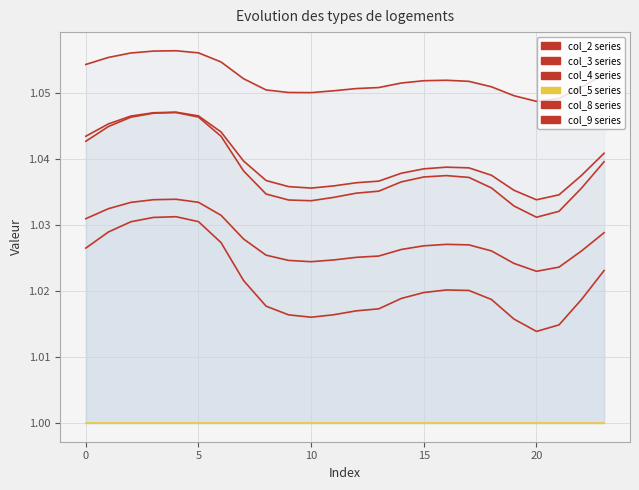

At 12, list the series in order from largest to smallest.

col_9, col_2, col_4, col_8, col_3, col_5